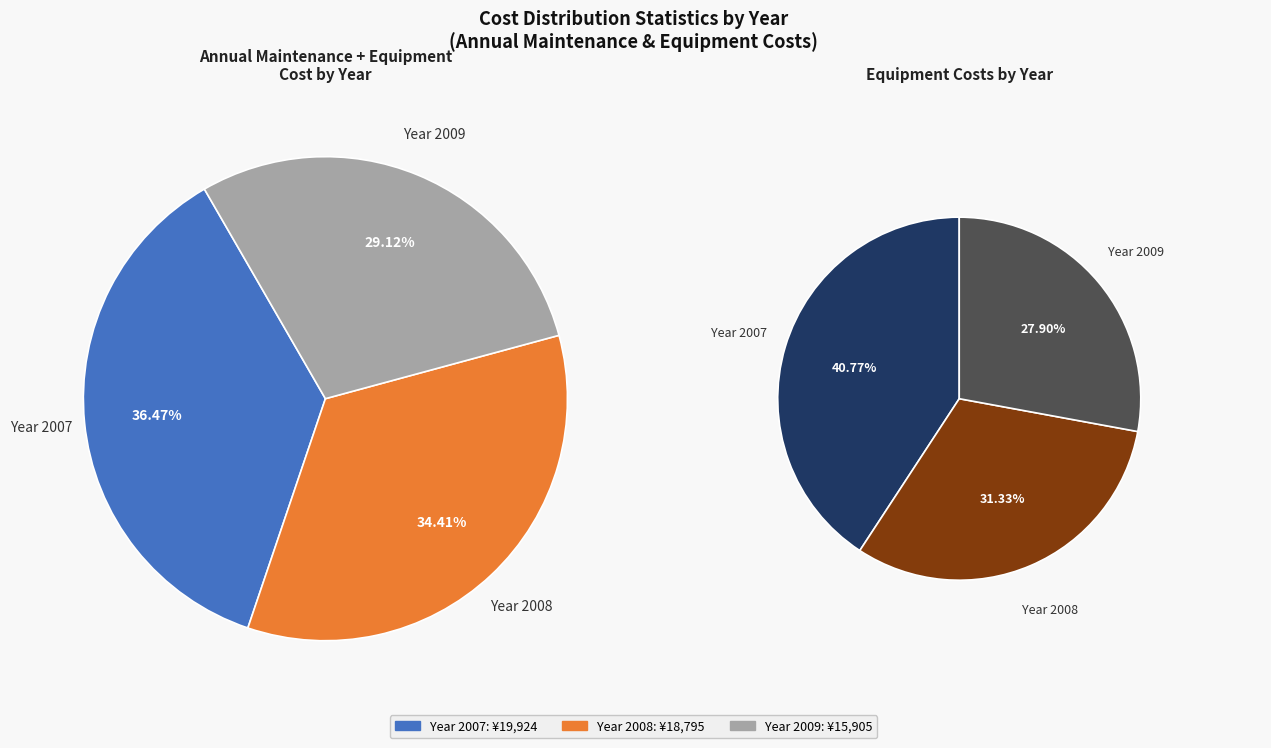

To the nearest percent, what is the combined percentage of Year 2009 and Year 2008?

64%